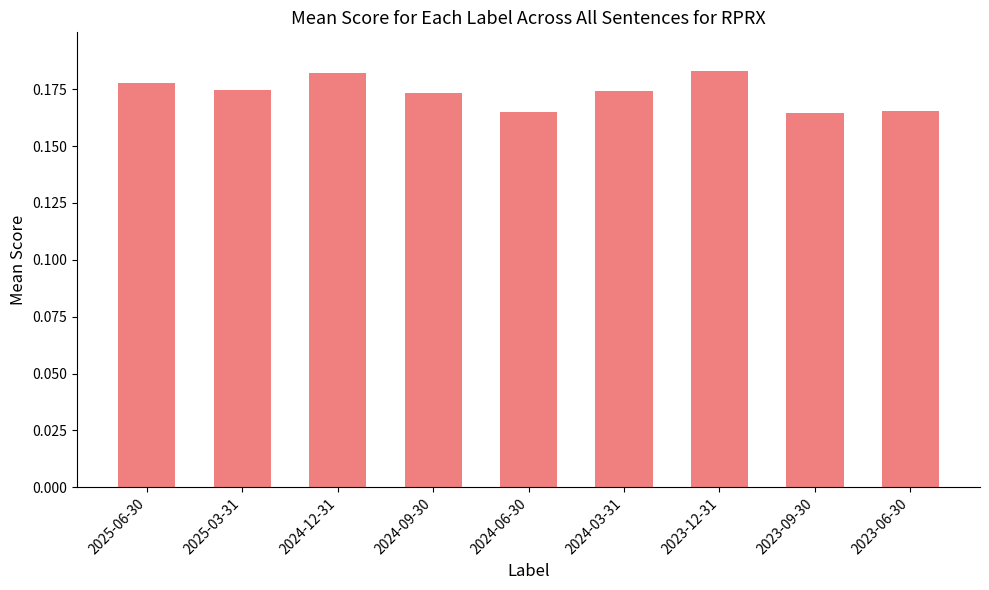

Are the bars horizontal?

No